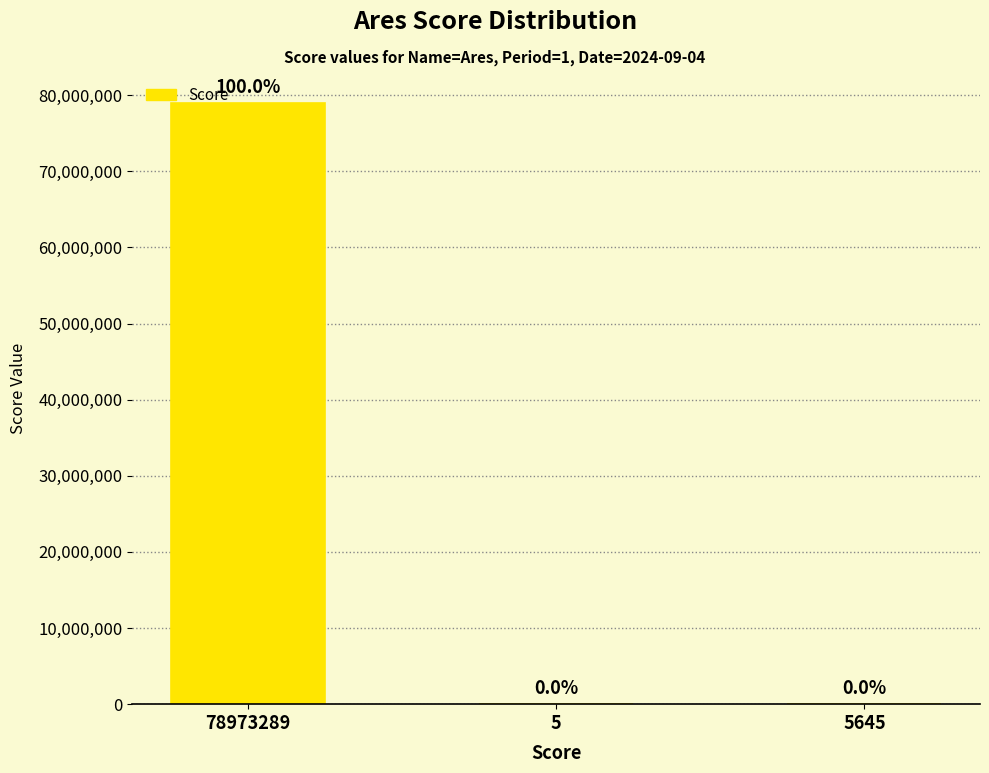

What is the minimum value shown in the chart?

5